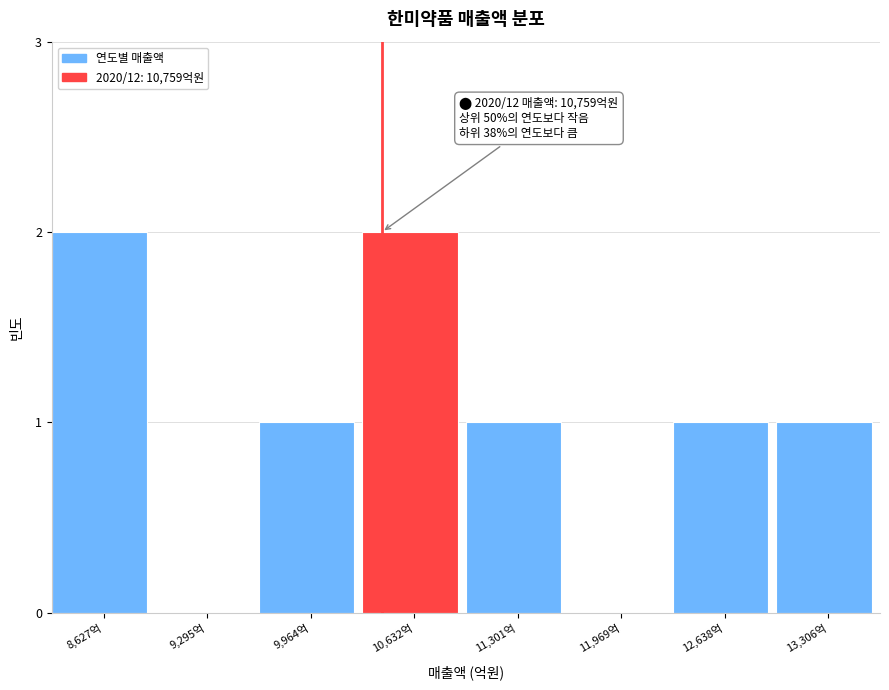

Reading left to right, transcribe all the data shown in this chart.

8,627억=2	9,295억=0	9,964억=1	10,632억=2	11,301억=1	11,969억=0	12,638억=1	13,306억=1